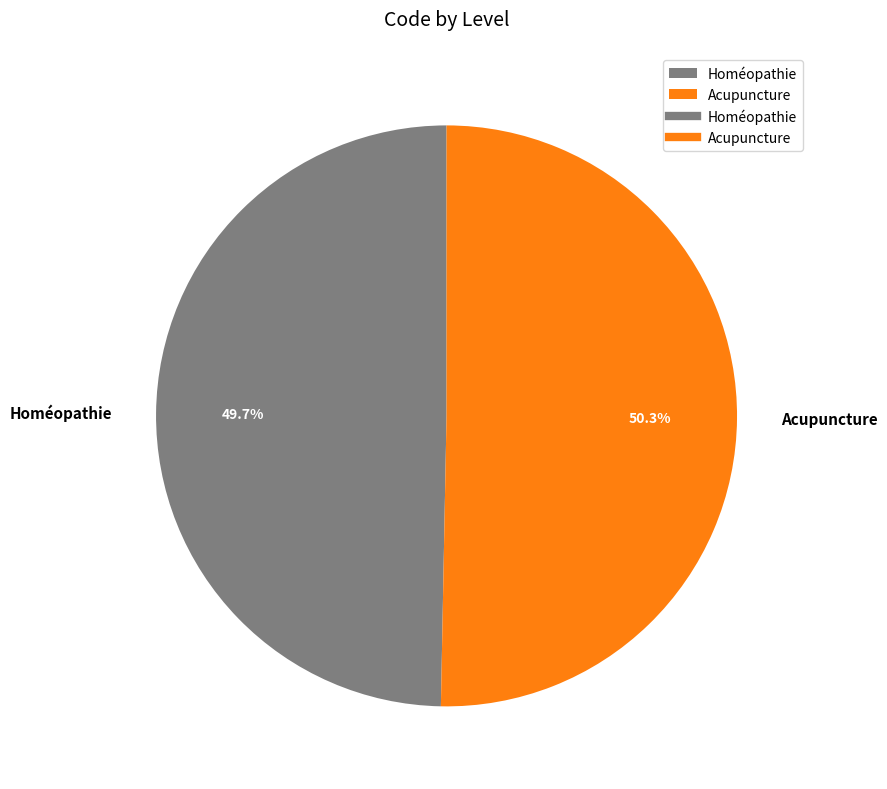

Approximately how many times larger is the value at Acupuncture compared to Homéopathie?

1.0